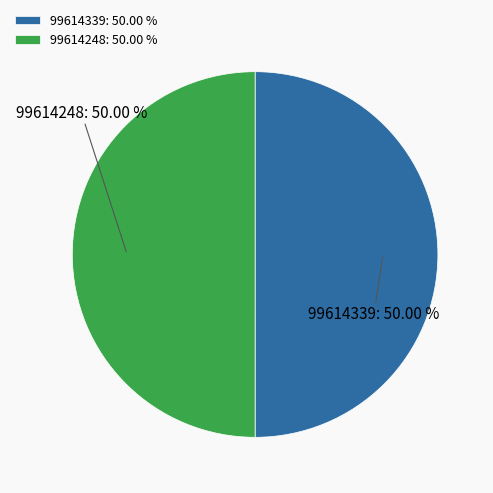

How many segments does this pie chart have?

2